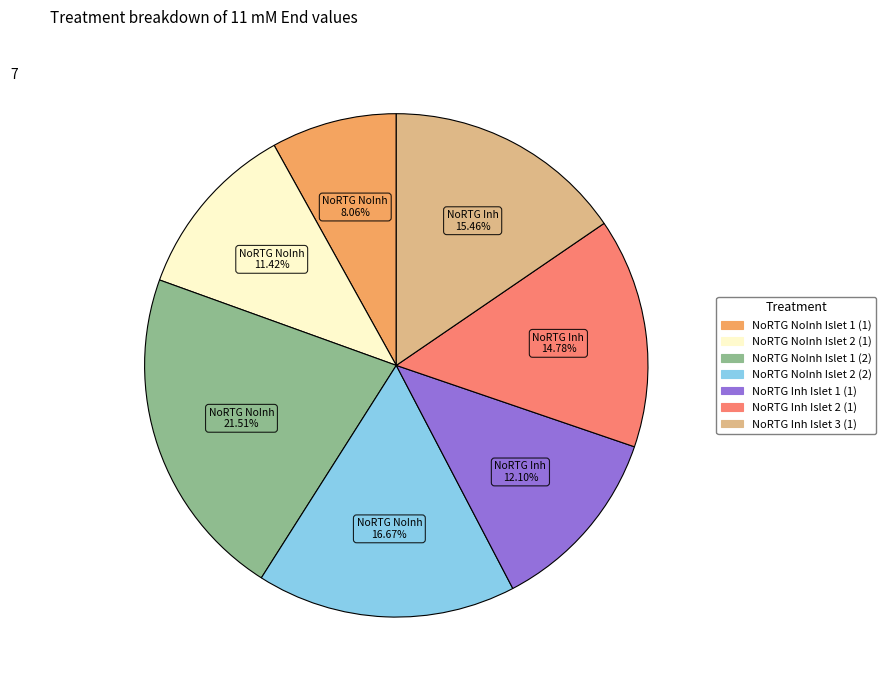

Does any single category account for the majority?

No